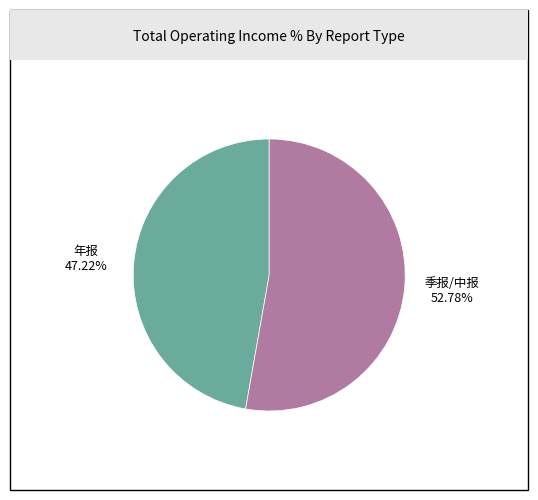

Is the sum of 年报 and 季报/中报 greater than half?

Yes